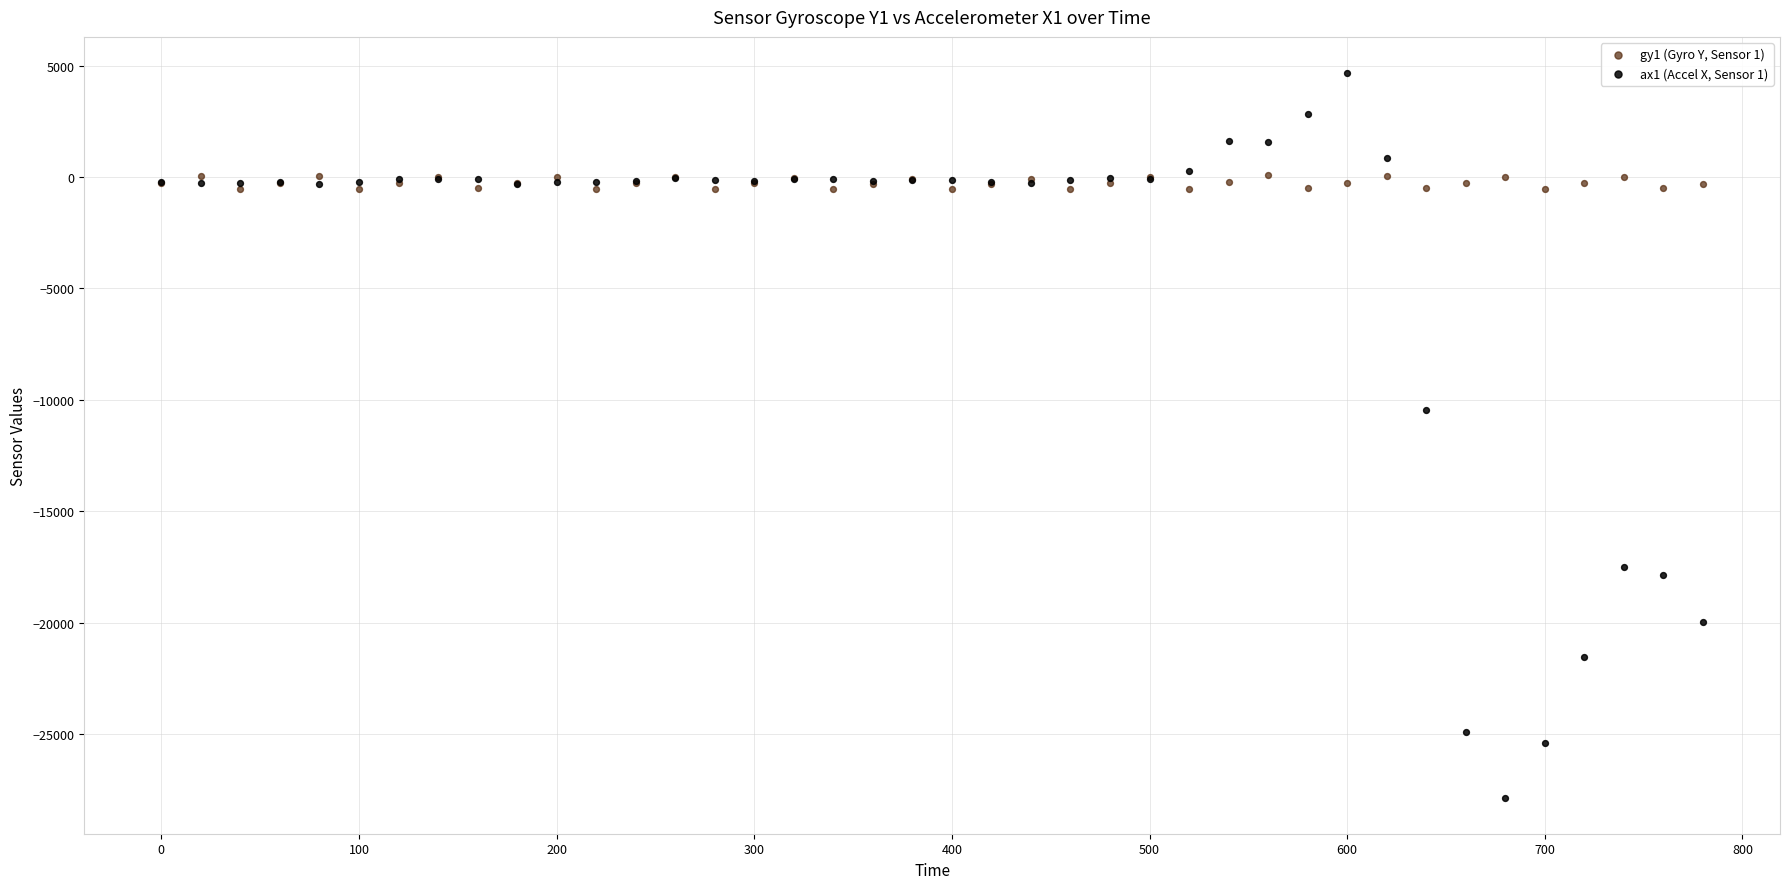

Which series contains the lowest Y value?

ax1 (Accel X, Sensor 1)